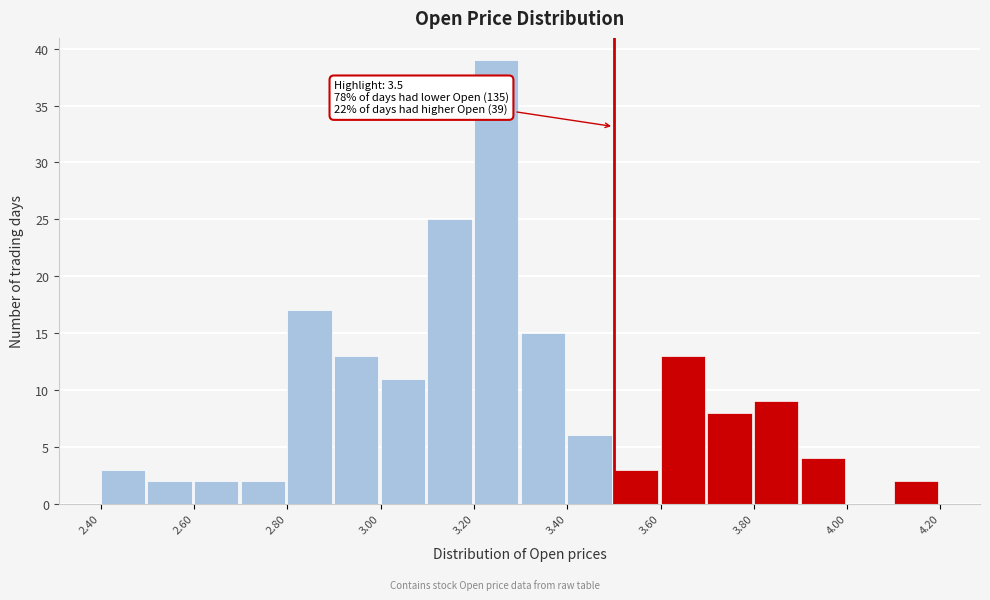

Which range on the x-axis has the tallest bar?

3.2 to 3.3